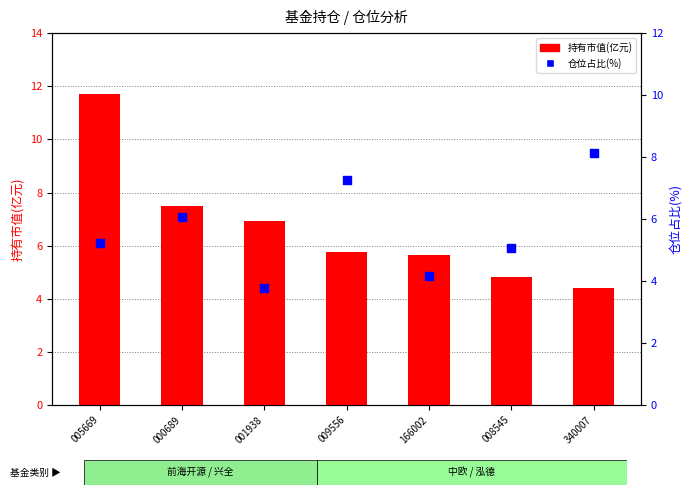

What is the total value across all series at 166002?

9.8